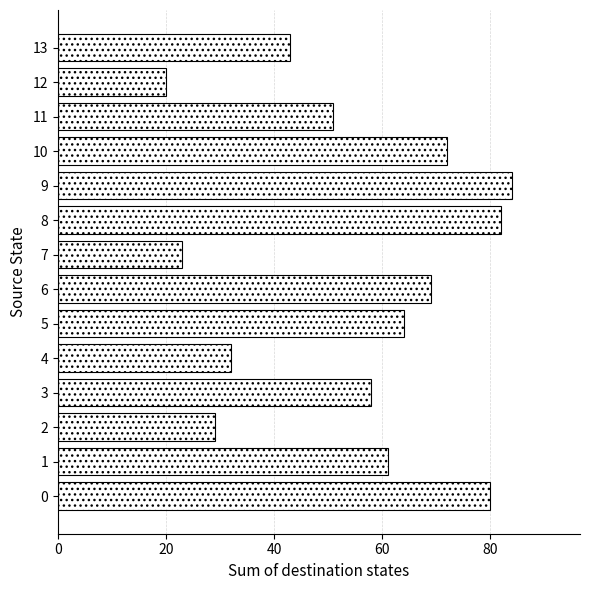

How many values are below 61?

7